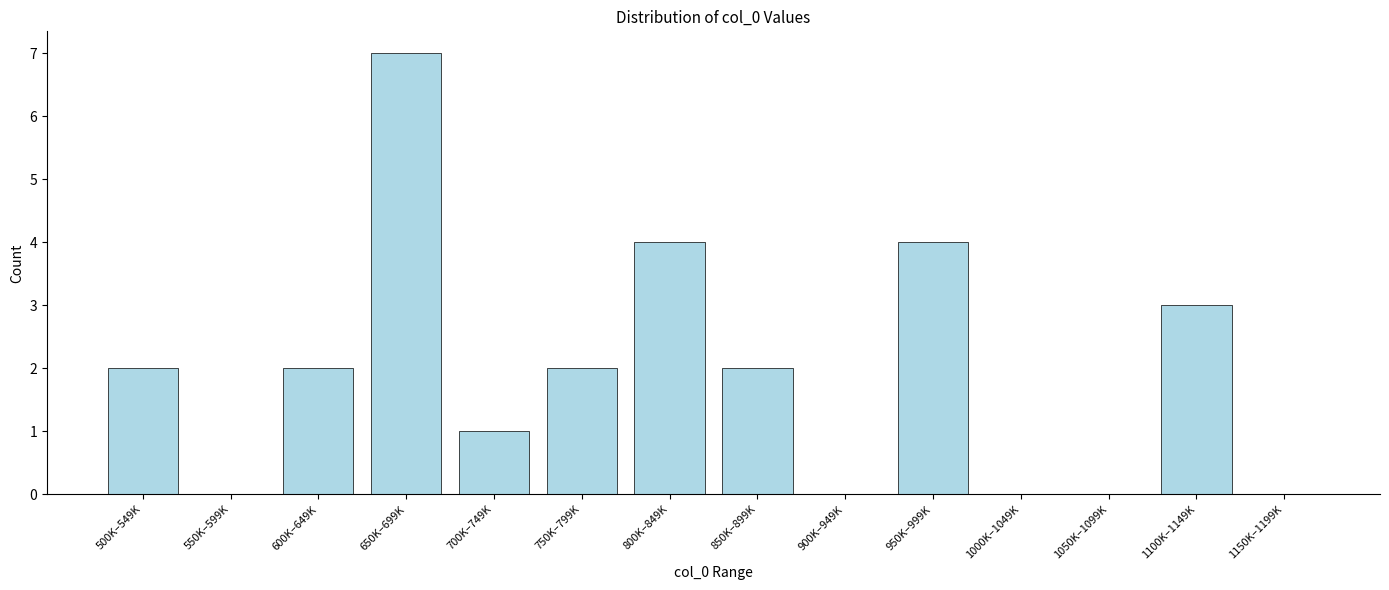

Reading left to right, list all the values displayed in this chart.

500K–549K=2	550K–599K=0	600K–649K=2	650K–699K=7	700K–749K=1	750K–799K=2	800K–849K=4	850K–899K=2	900K–949K=0	950K–999K=4	1000K–1049K=0	1050K–1099K=0	1100K–1149K=3	1150K–1199K=0